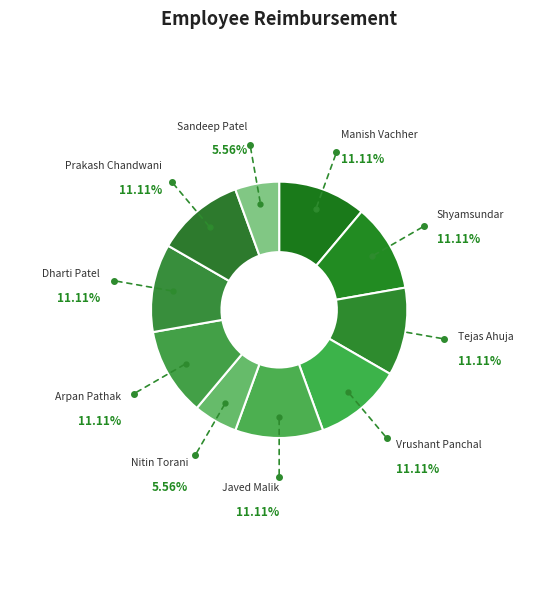

Between Manish Vachher and Nitin Torani, which is larger?

Manish Vachher